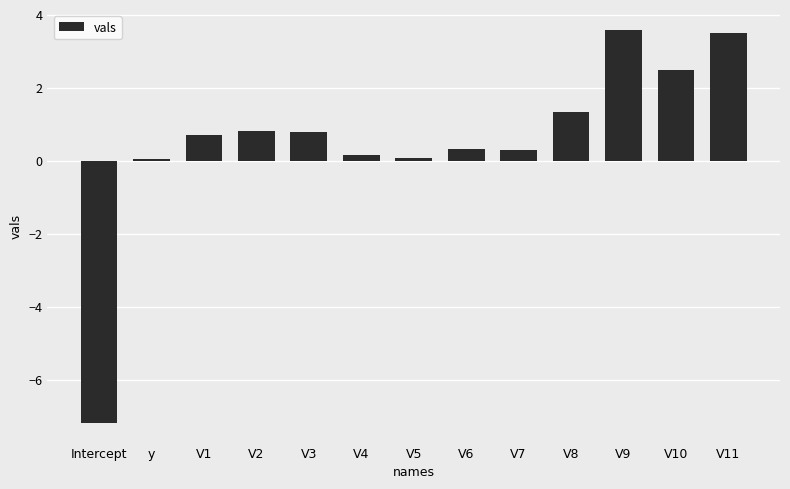

What is the change in value from V3 to V6?

-0.5